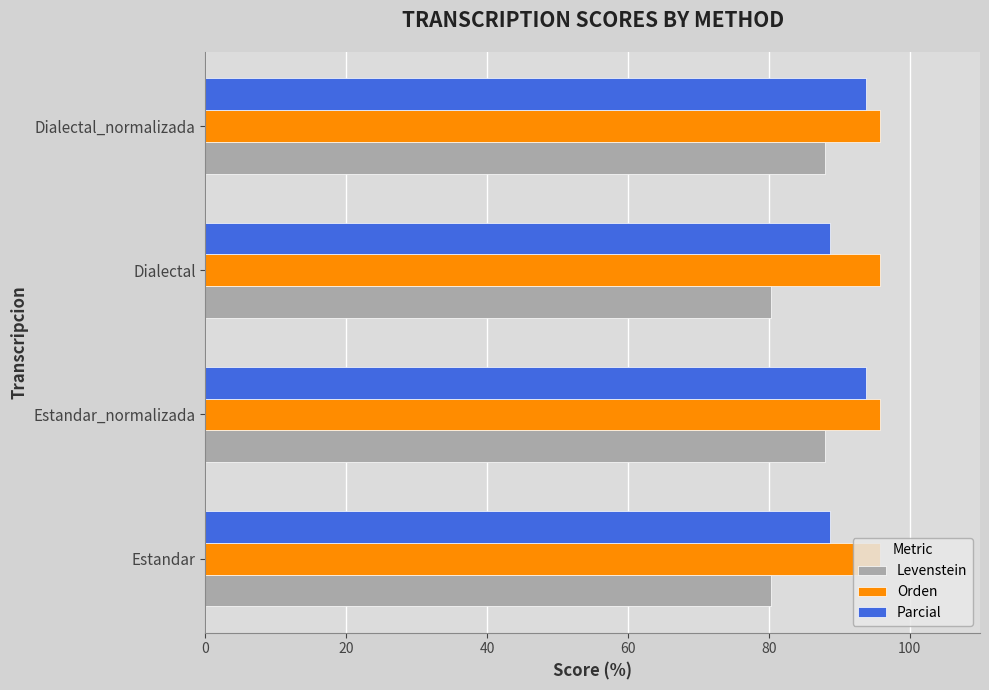

What is the average value of the Parcial series?

91.3